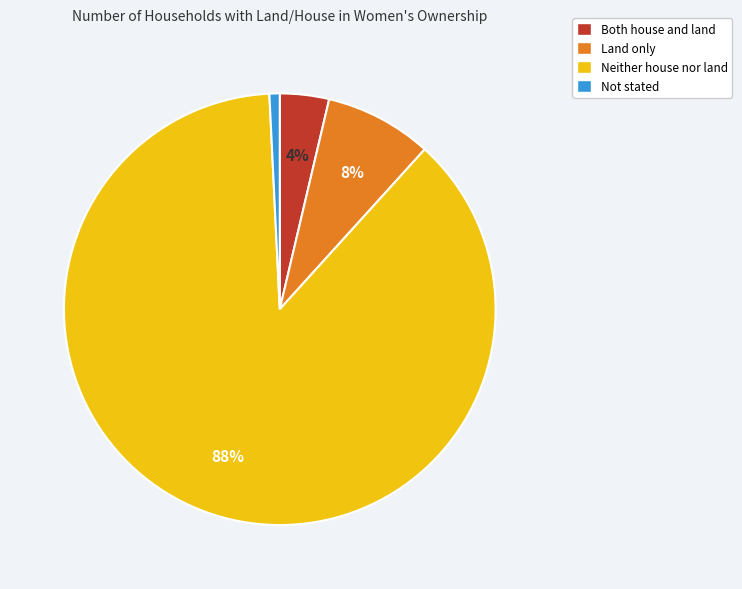

True or false: Land only accounts for 1% of the total.

False